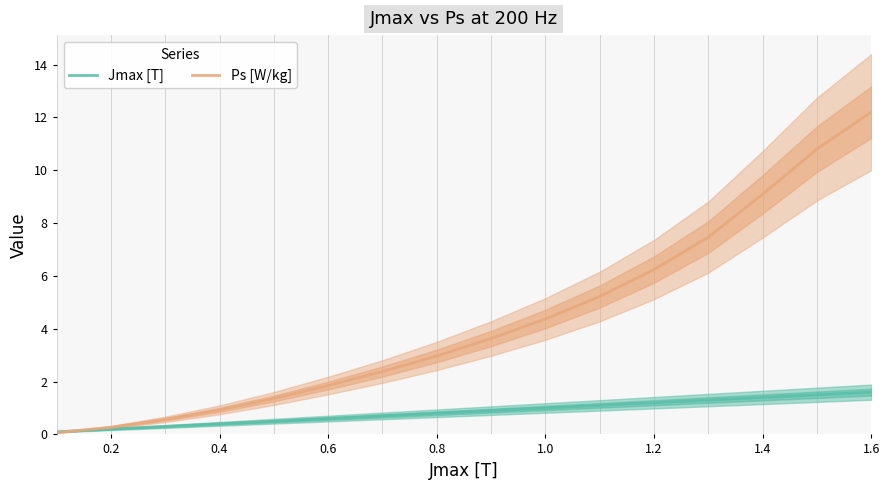

Does the chart display data point markers on the line(s)?

No